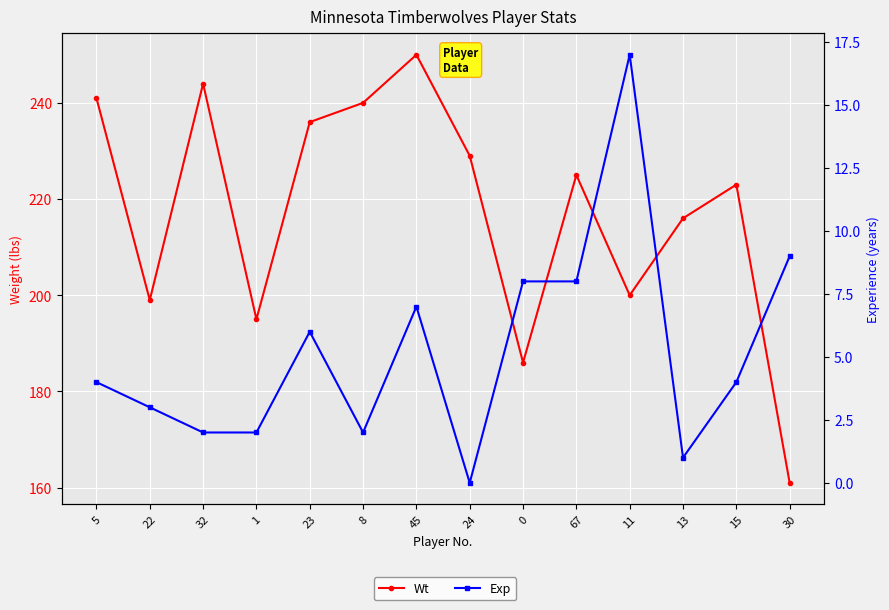

True or false: Exp has a value of 4 at 5.

True